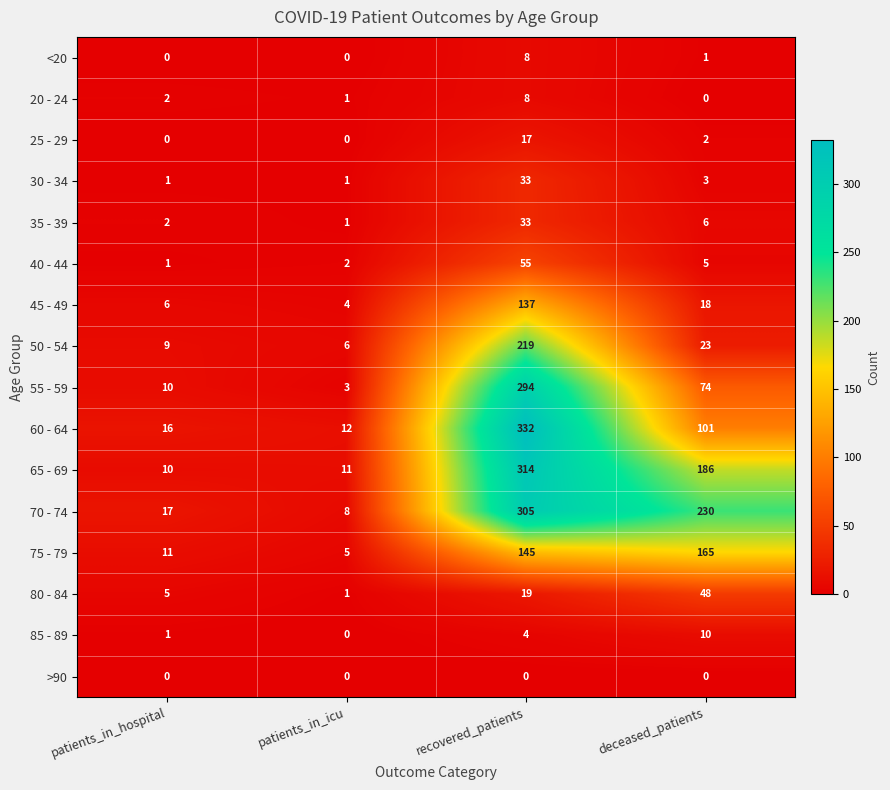

Which series has the widest spread of values?

60 - 64